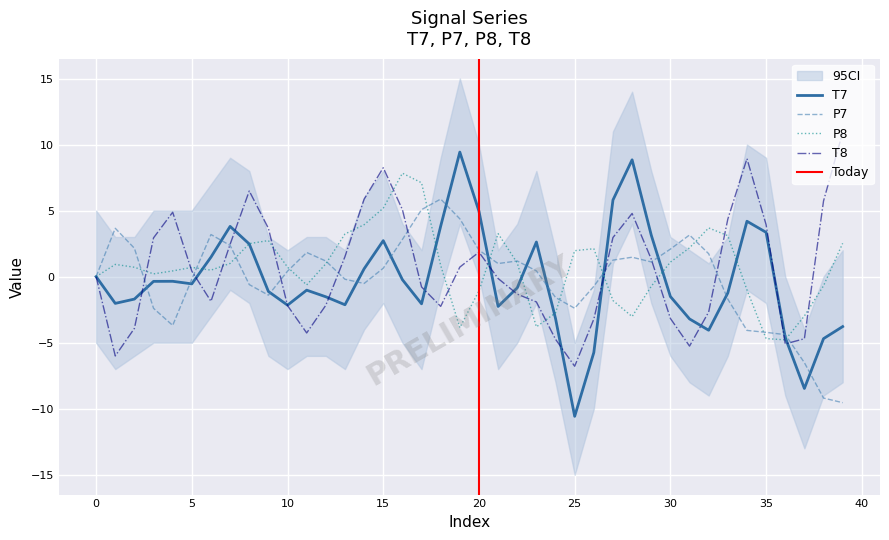

At which category is the sum across all series the highest?

15